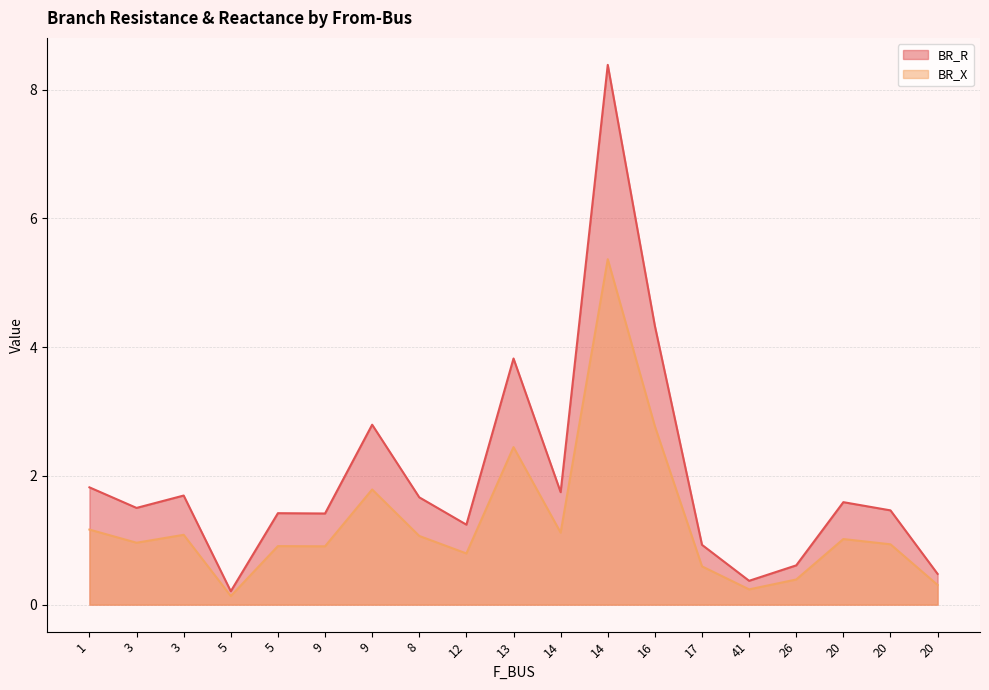

What is the smallest value displayed?

0.1